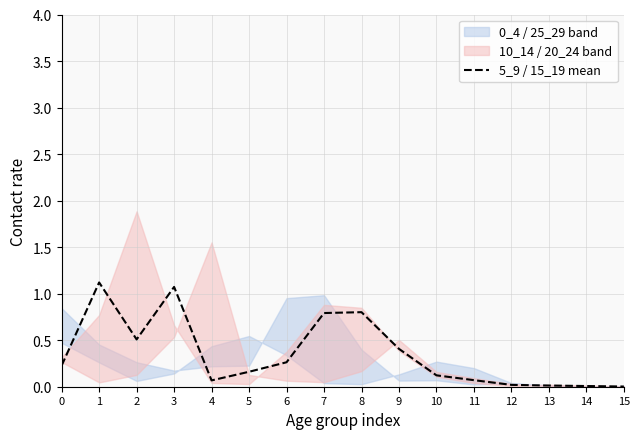

What is the difference between the values at 13 and 4?

0.1